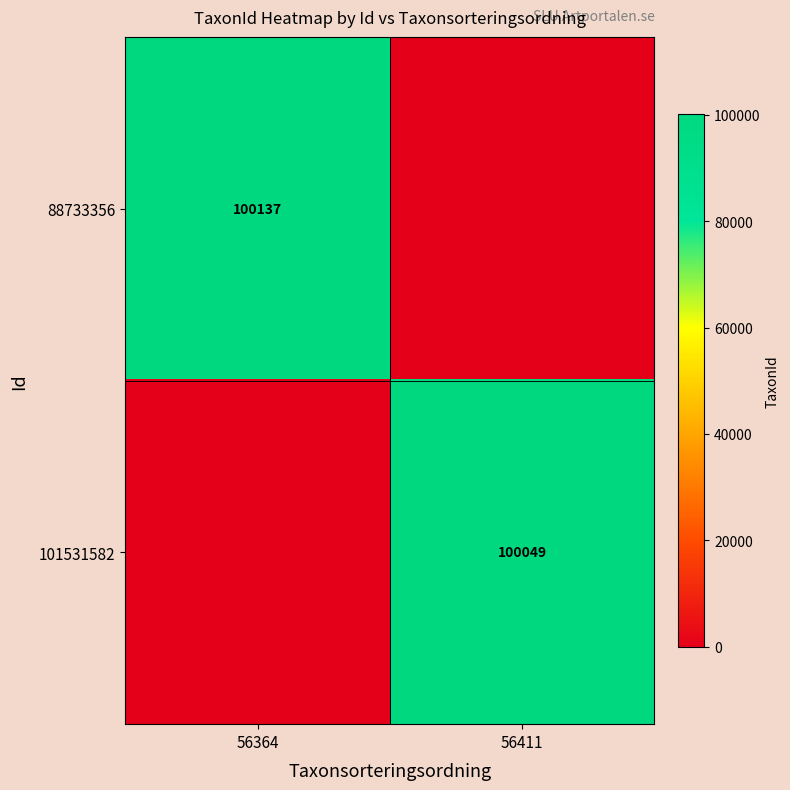

Between 56411 and 56364, which is larger?

56364